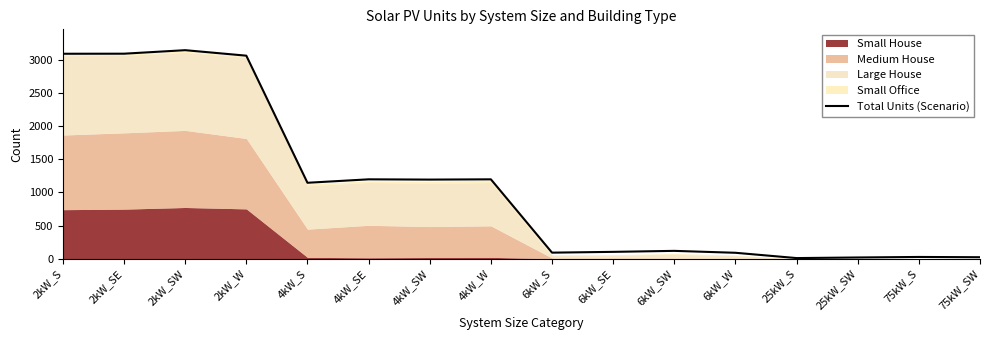

How many data points does each series have?

16